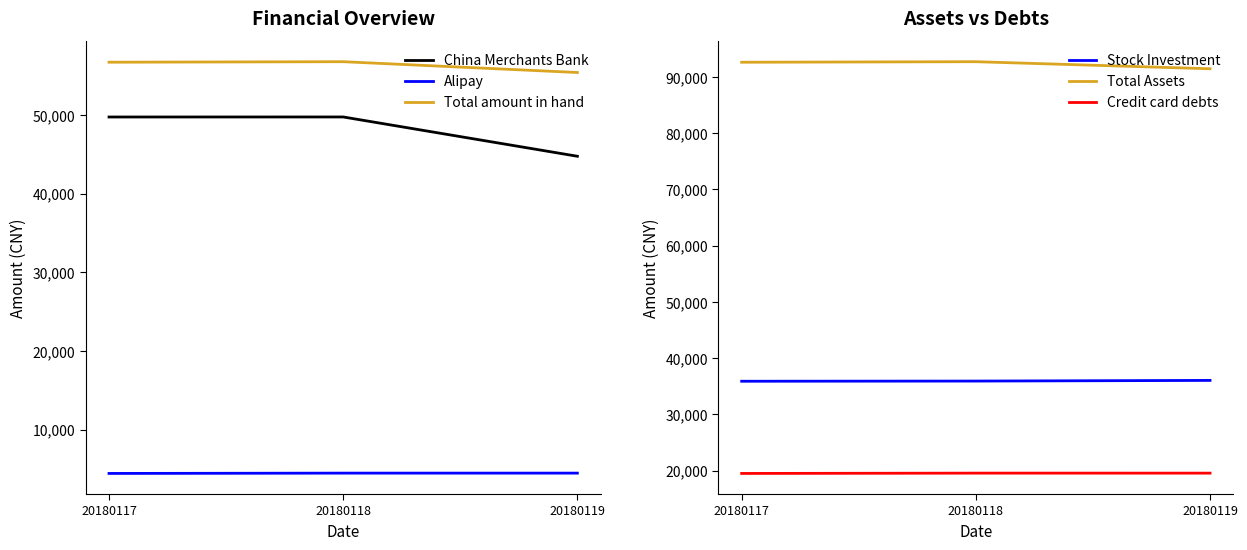

Reading right to left, what are all the values shown in this chart?

China Merchants Bank: 20180119=44748.7	20180118=49744.0	20180117=49739.3
Alipay: 20180119=4470.3	20180118=4469.8	20180117=4429.3
Total amount in hand: 20180119=55396.0	20180118=56768.8	20180117=56703.7
Stock Investment: 20180119=36052.7	20180118=35935.3	20180117=35903.5
Total Assets: 20180119=91448.7	20180118=92704.1	20180117=92607.2
Credit card debts: 20180119=19568.5	20180118=19570.7	20180117=19515.8